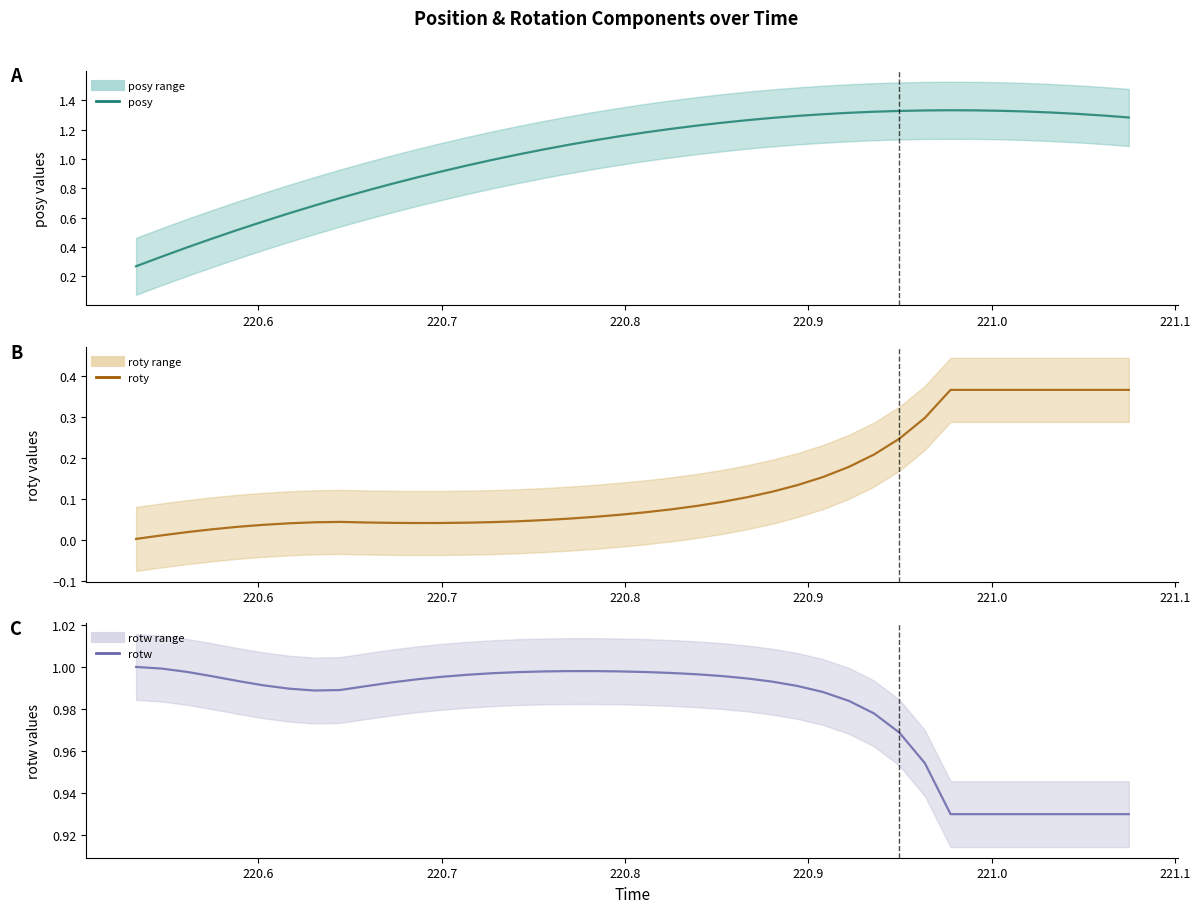

True or false: rotw and roty cross at least once.

False